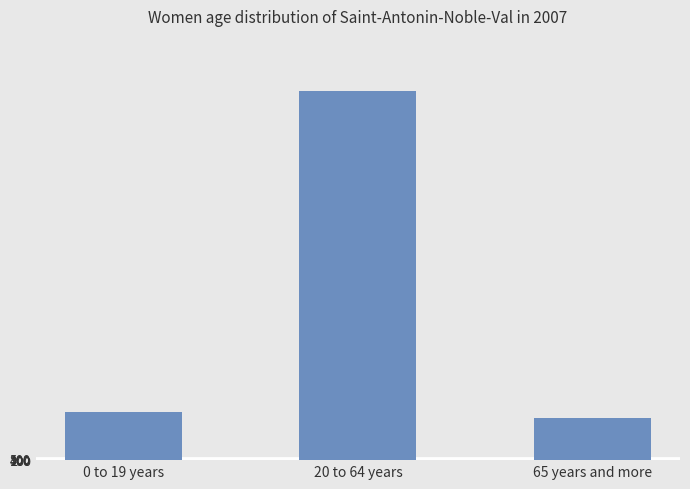

Which label corresponds to the smallest value in the chart?

65 years and more